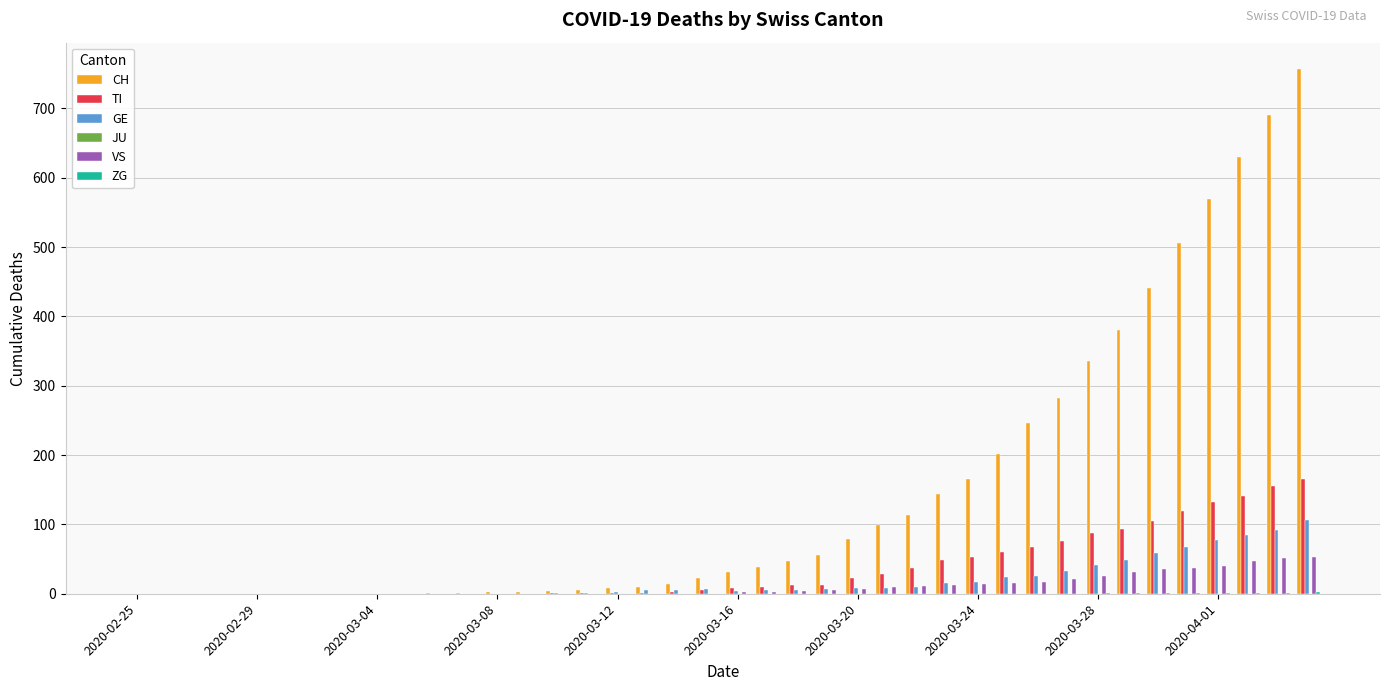

Which series has the largest total across all categories?

CH